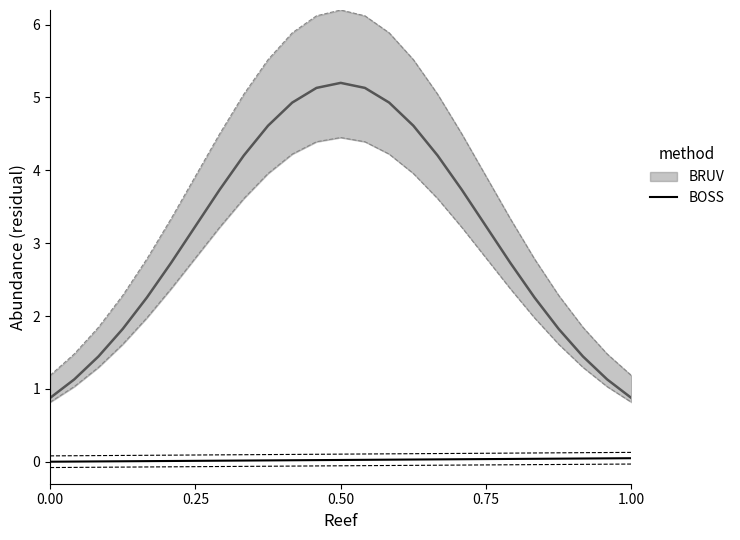

Count the number of categories in the chart.

25